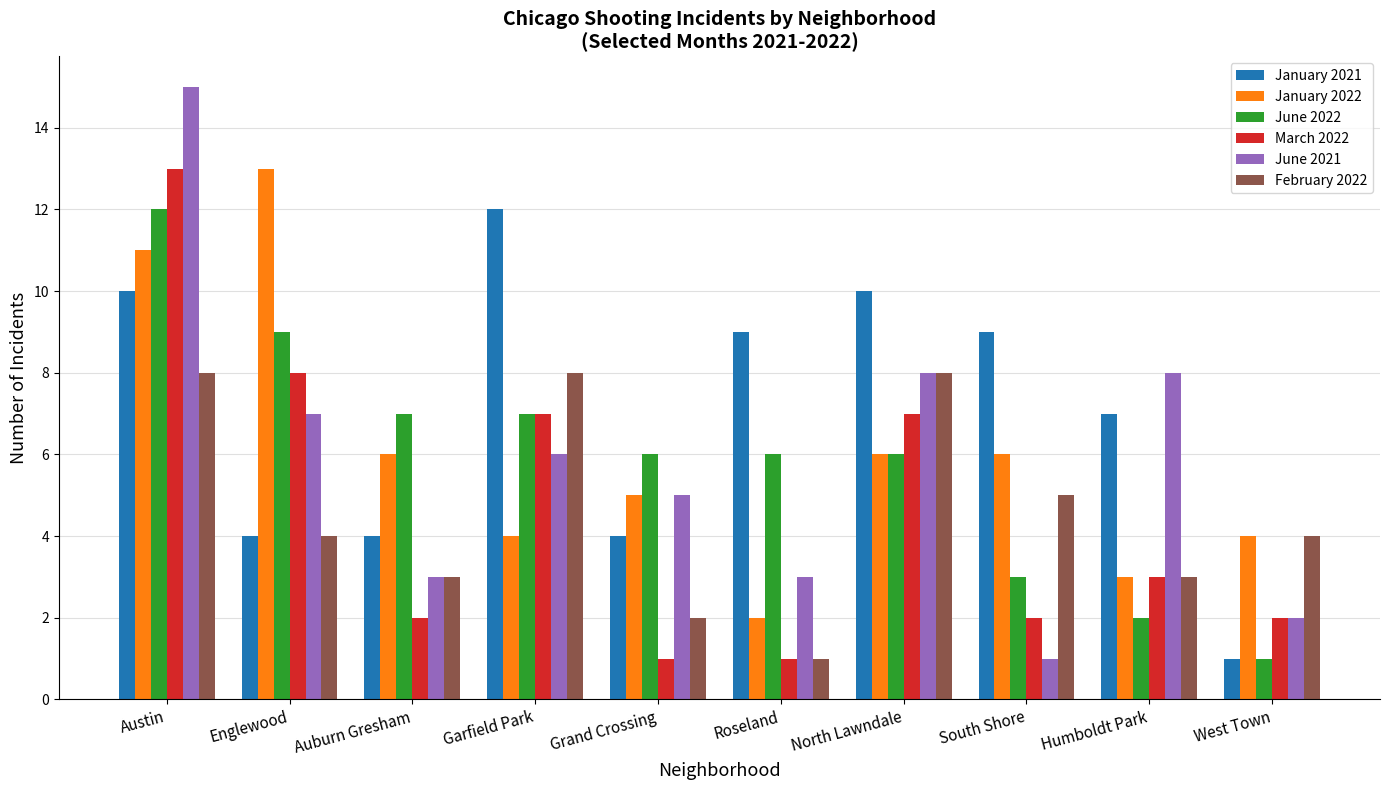

Which series has the largest total across all categories?

January 2021